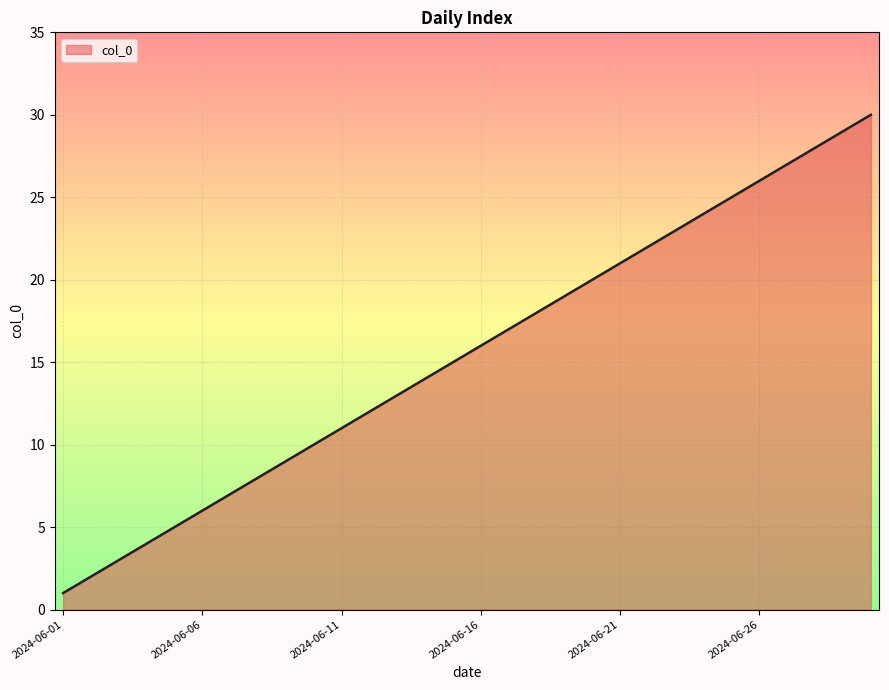

What is the smallest value displayed?

1